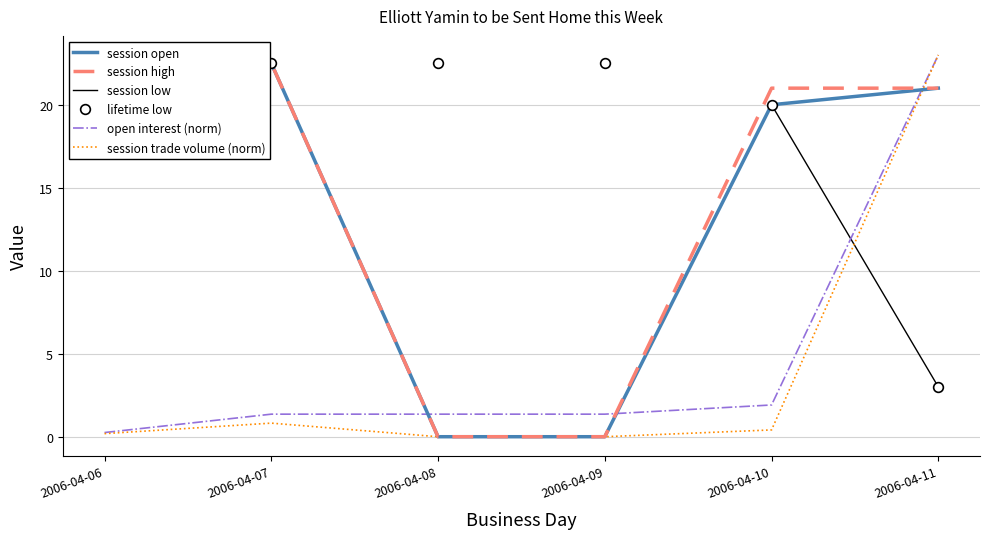

What are all the series names shown in the legend?

session open, session high, session low, lifetime low, open interest (norm), session trade volume (norm)